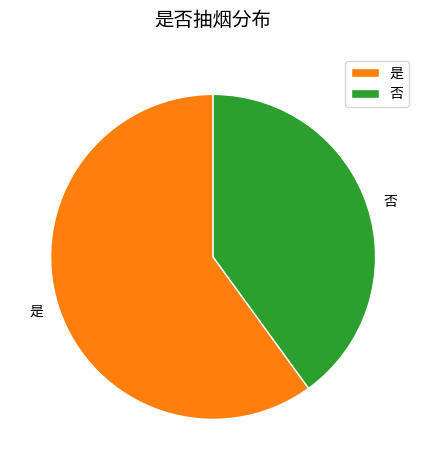

The 否 slice represents 40% of the pie. True or false?

True